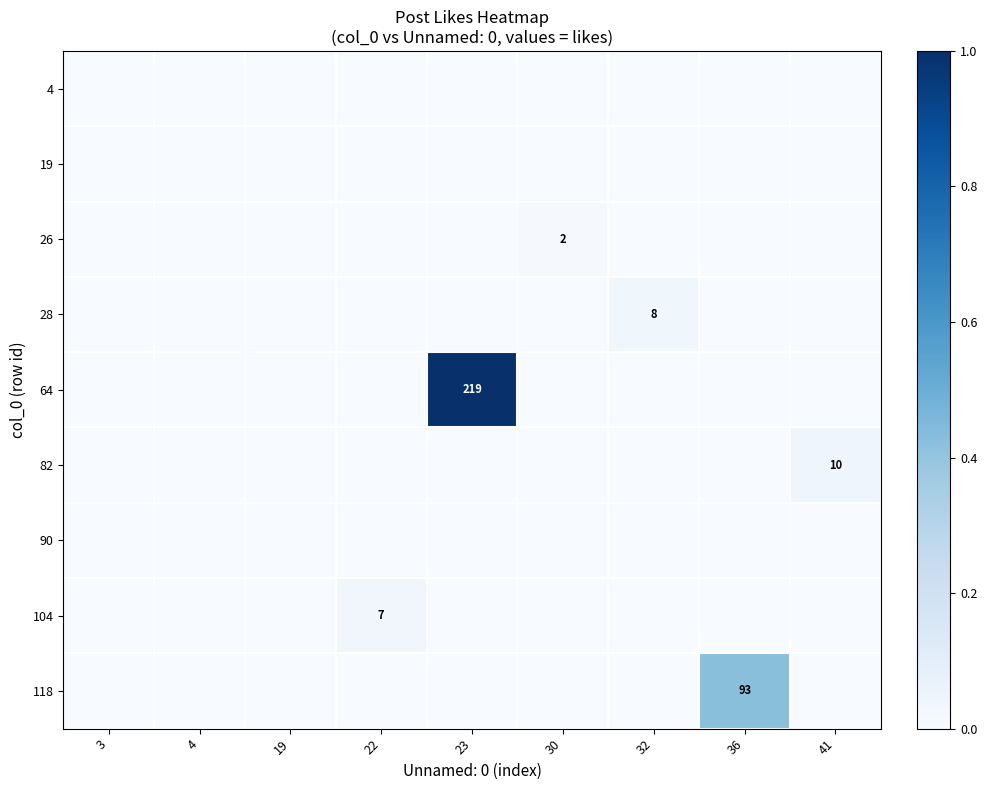

At which label does 64 reach its peak?

23